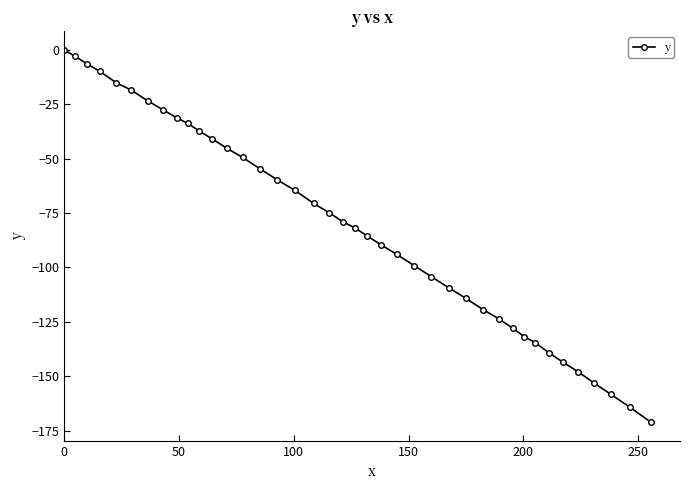

How many series are shown in this chart?

1